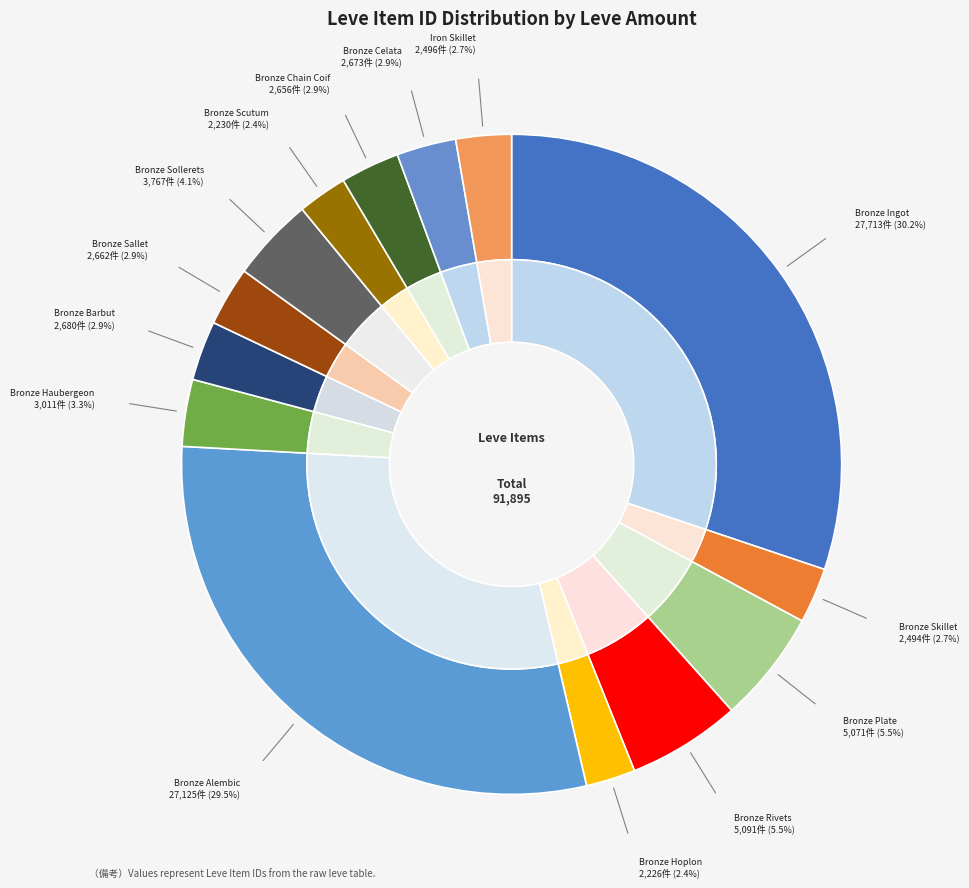

Approximately how many times larger is the value at Bronze Chain Coif compared to Bronze Hoplon?

1.2